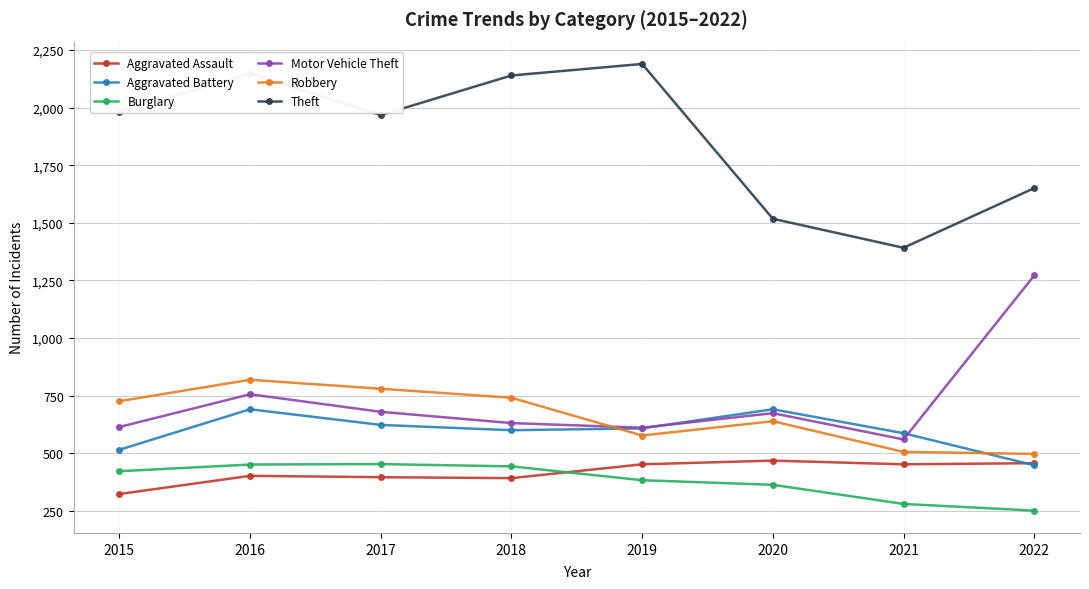

What is the value of the Robbery point at the 4th from the left?

741